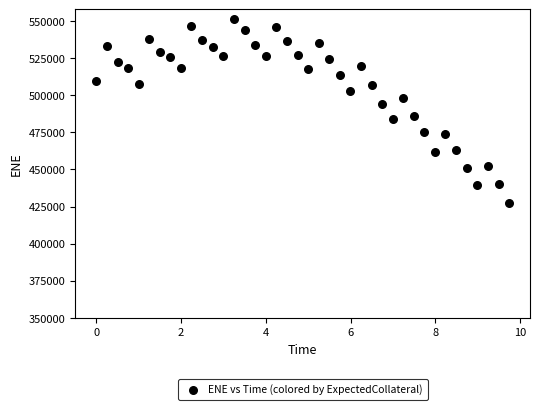

How many points are shown in the scatter plot?

40